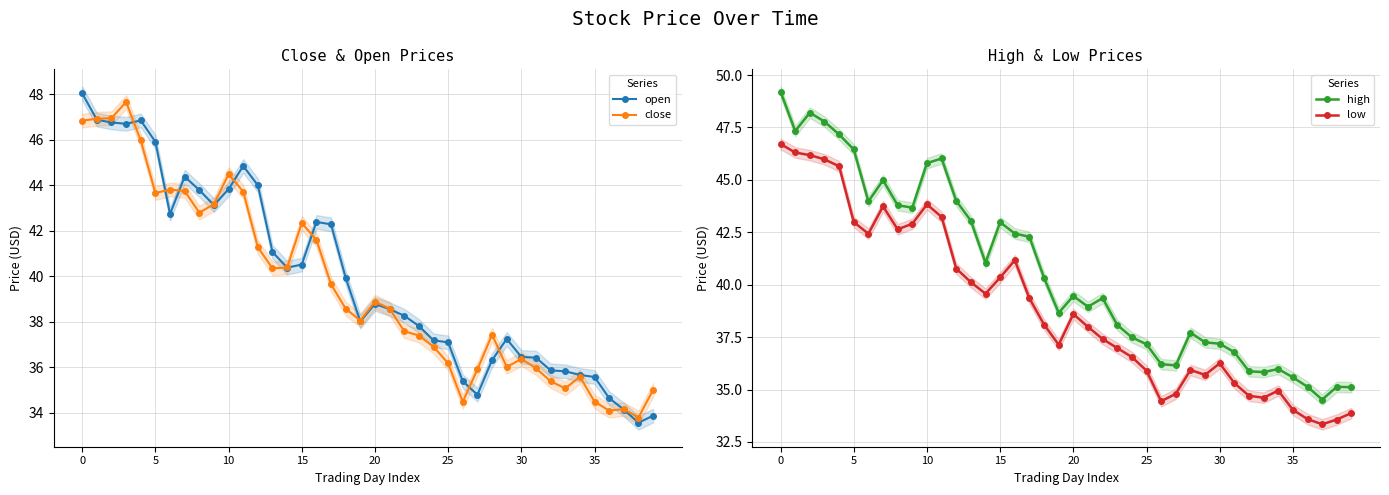

The low series shows 20.8 at 24. True or false?

False